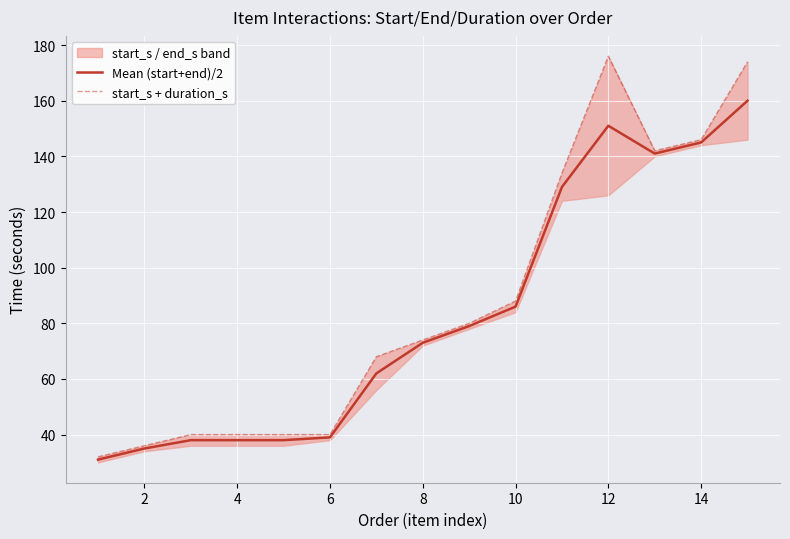

Where is Mean (start+end)/2 nearest to the value 95?

10